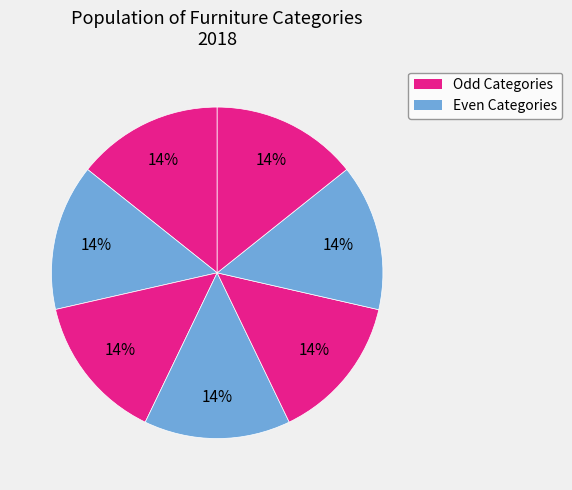

Count the number of slices in the pie.

7